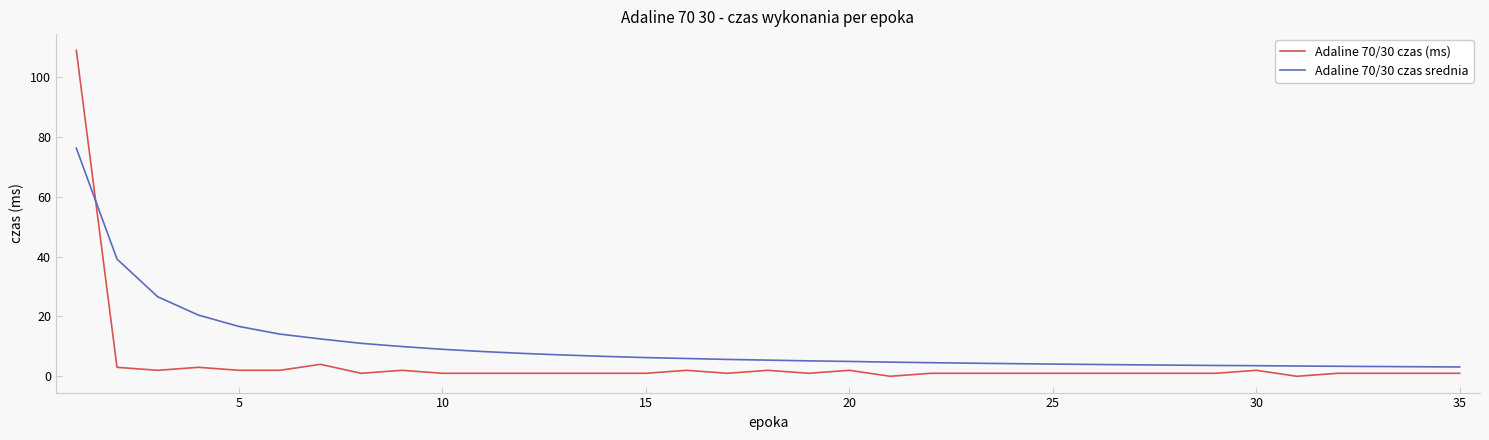

Which series has the largest total across all categories?

Adaline 70/30 czas srednia